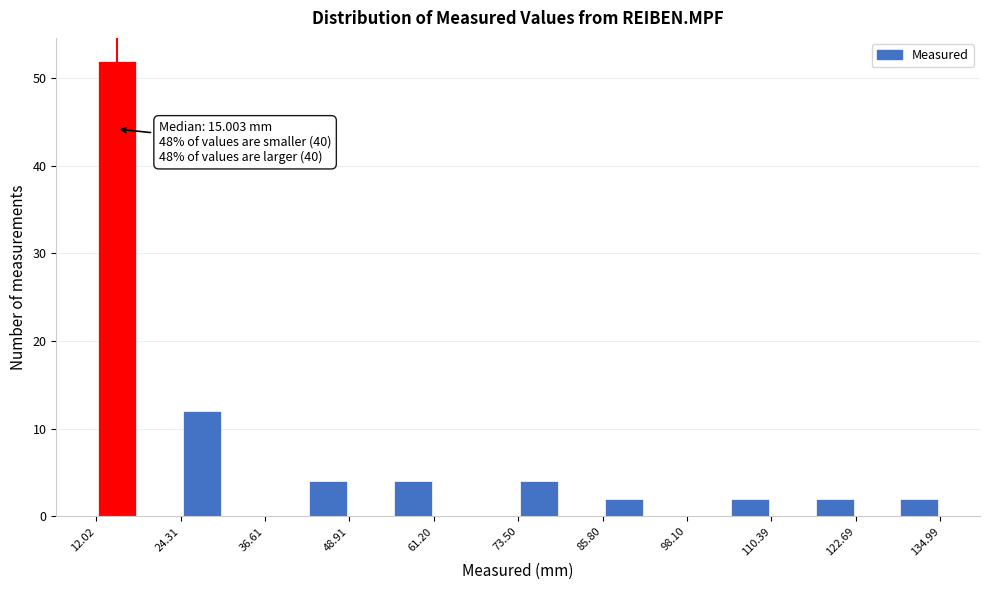

Read against the x-axis, roughly where is the centre of the tallest bar?

16